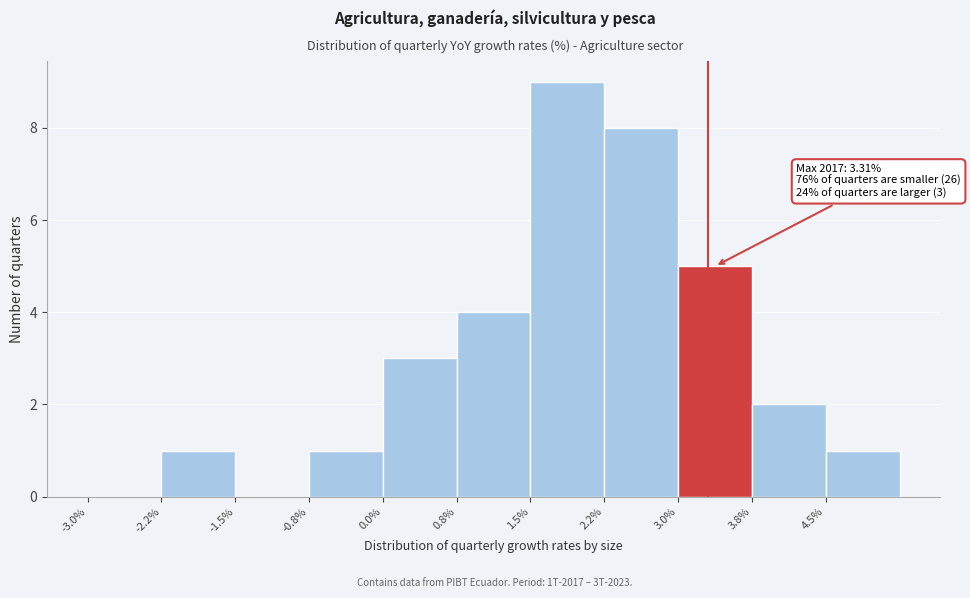

Which range on the x-axis has the tallest bar?

1.50 to 2.25